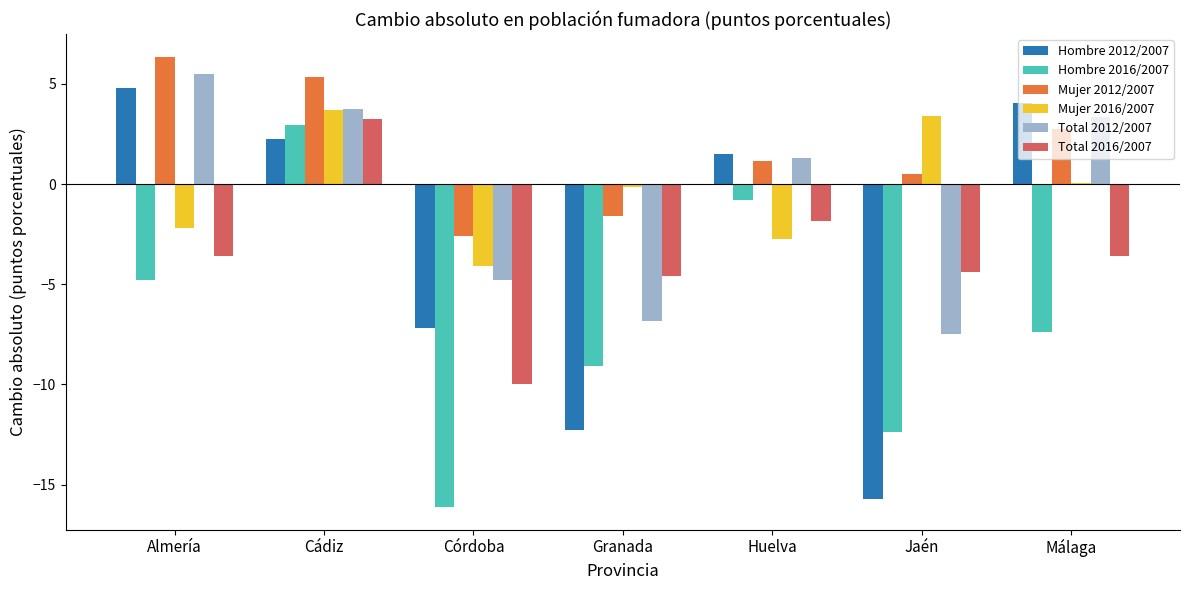

Reading left to right, transcribe all the data shown in this chart.

Hombre 2012/2007: Almería=4.8	Cádiz=2.2	Córdoba=-7.2	Granada=-12.3	Huelva=1.5	Jaén=-15.7	Málaga=4.1
Hombre 2016/2007: Almería=-4.8	Cádiz=3.0	Córdoba=-16.1	Granada=-9.1	Huelva=-0.8	Jaén=-12.4	Málaga=-7.4
Mujer 2012/2007: Almería=6.4	Cádiz=5.3	Córdoba=-2.6	Granada=-1.6	Huelva=1.1	Jaén=0.5	Málaga=2.8
Mujer 2016/2007: Almería=-2.2	Cádiz=3.7	Córdoba=-4.1	Granada=-0.2	Huelva=-2.8	Jaén=3.4	Málaga=0.1
Total 2012/2007: Almería=5.5	Cádiz=3.8	Córdoba=-4.8	Granada=-6.8	Huelva=1.3	Jaén=-7.5	Málaga=3.4
Total 2016/2007: Almería=-3.6	Cádiz=3.3	Córdoba=-10.0	Granada=-4.6	Huelva=-1.8	Jaén=-4.4	Málaga=-3.6